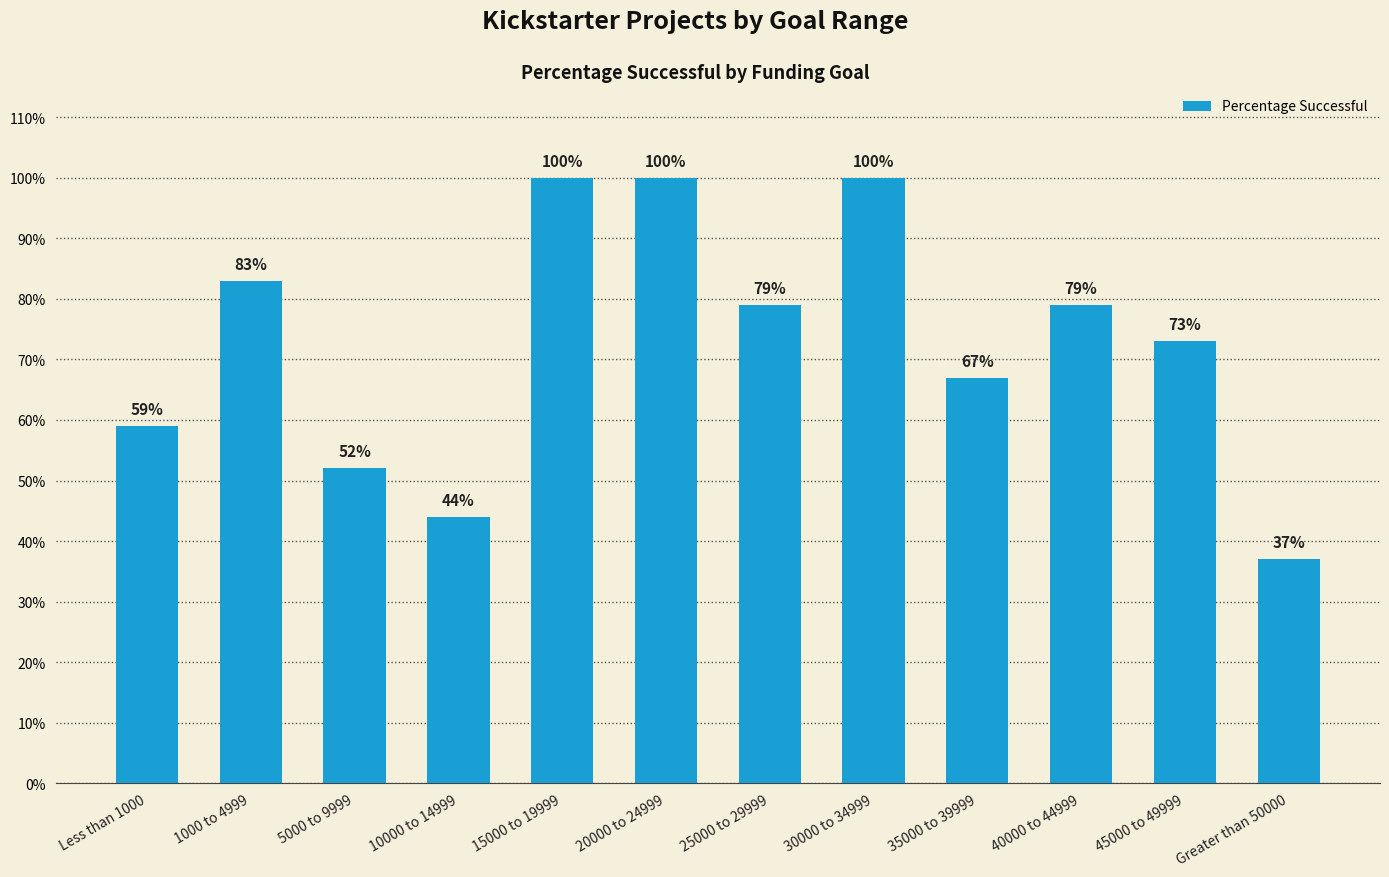

Reading left to right, list all the values displayed in this chart.

Less than 1000=59	1000 to 4999=83	5000 to 9999=52	10000 to 14999=44	15000 to 19999=100	20000 to 24999=100	25000 to 29999=79	30000 to 34999=100	35000 to 39999=67	40000 to 44999=79	45000 to 49999=73	Greater than 50000=37